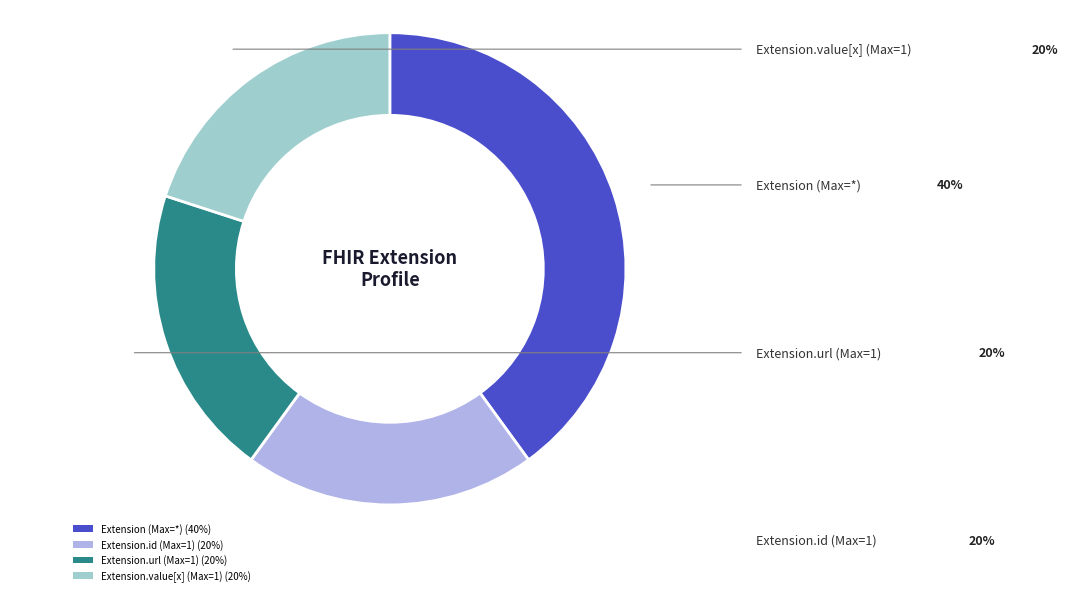

The Extension (Max=*) (40%) slice represents 40% of the pie. True or false?

True